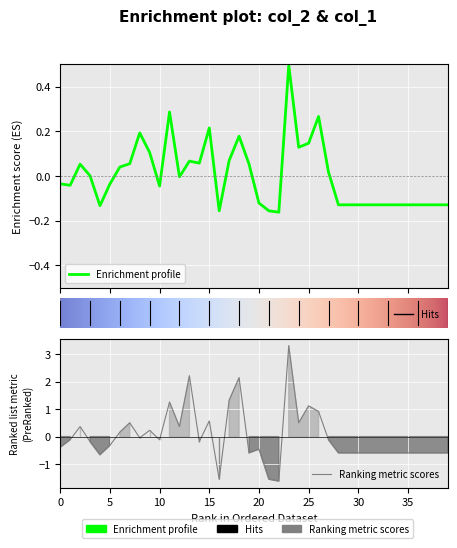

How many lines are shown in the chart?

2